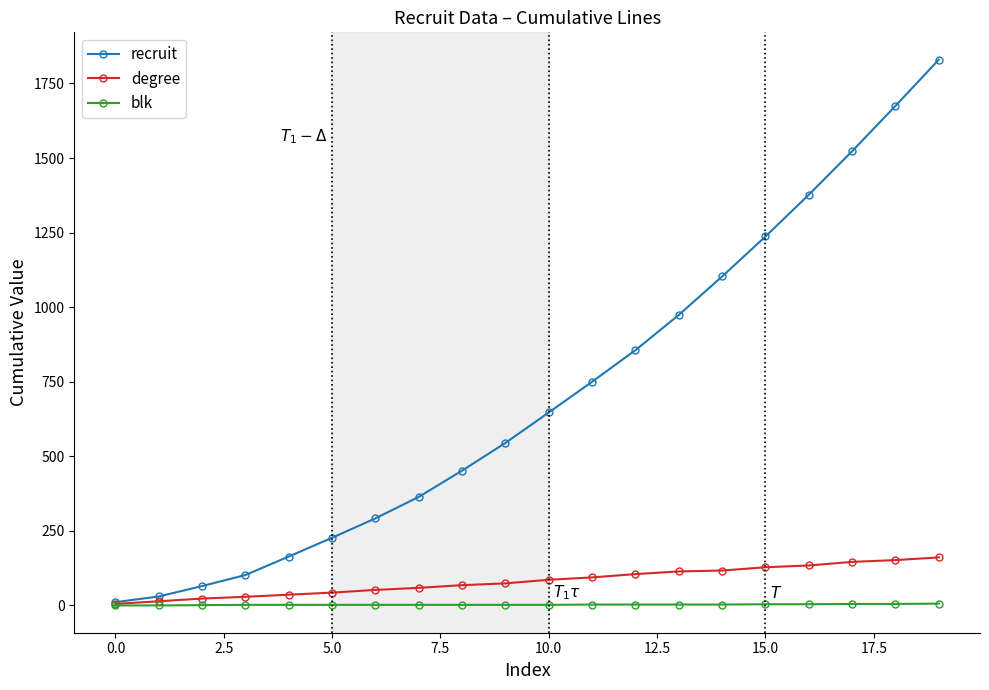

Which series has the widest spread of values?

recruit